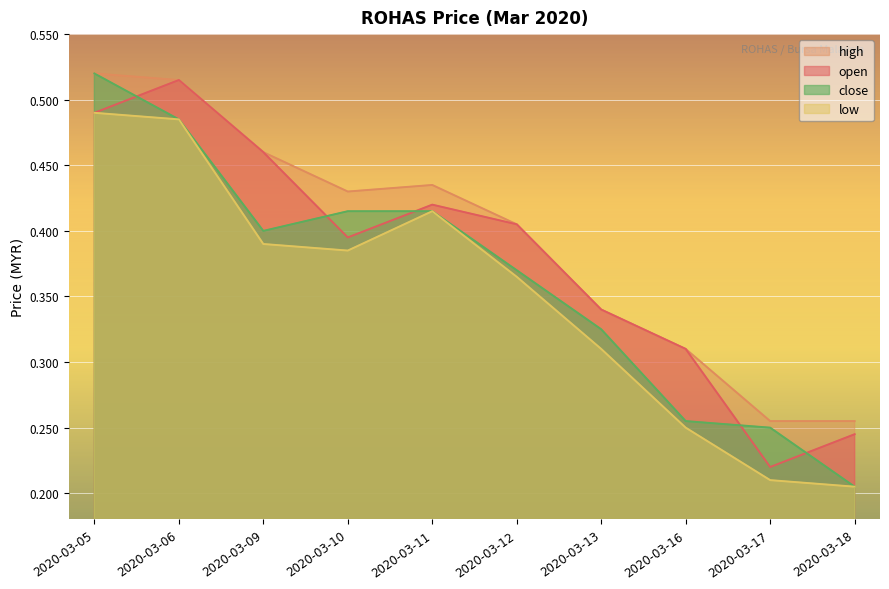

What is the difference between the open values at 2020-03-13 and 2020-03-17?

0.1